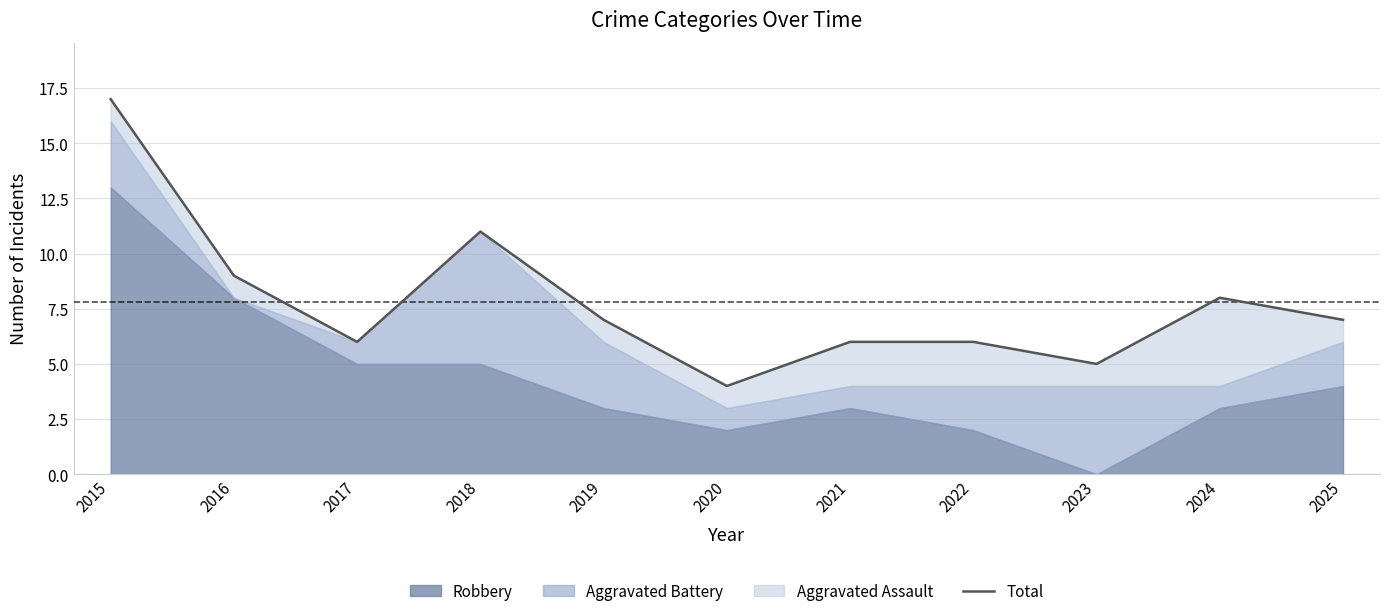

Where does the data first go above 7?

2015